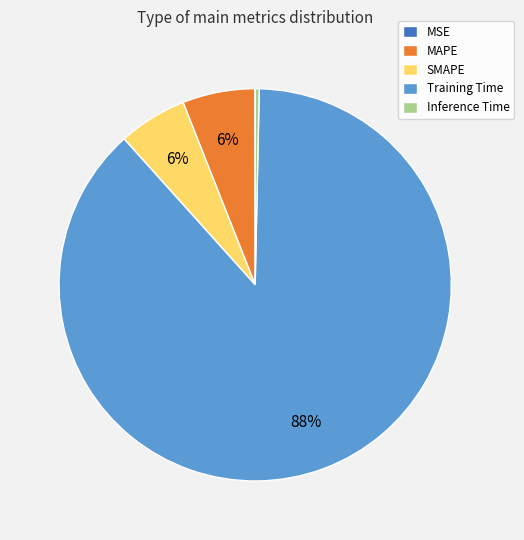

Is the sum of Training Time and SMAPE greater than half?

Yes